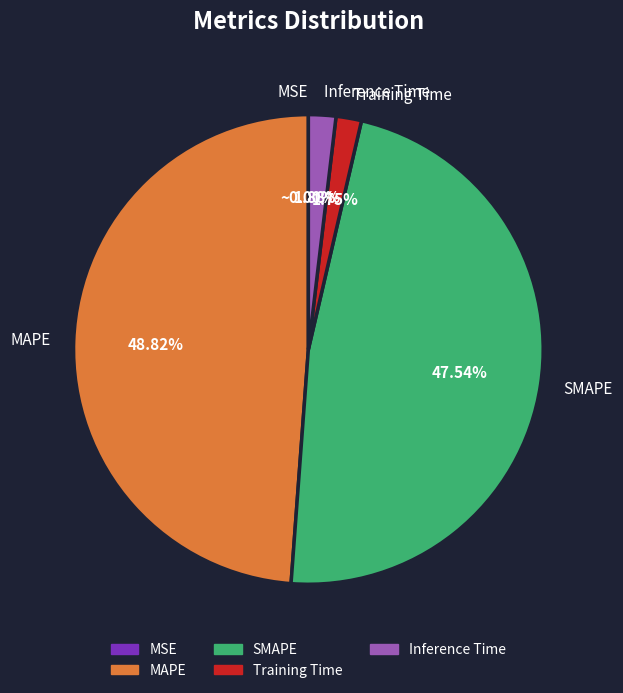

Between MAPE and Inference Time, which is larger?

MAPE